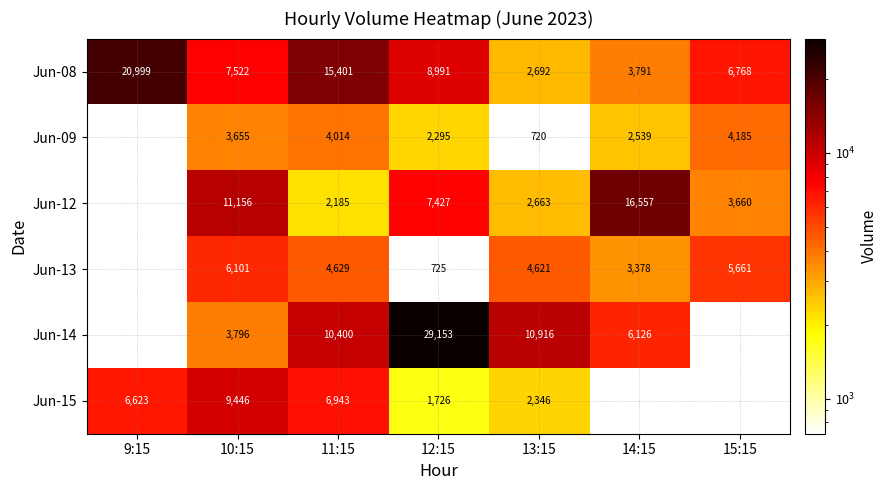

At 11:15, list the series in order from largest to smallest.

Jun-08, Jun-14, Jun-15, Jun-13, Jun-09, Jun-12